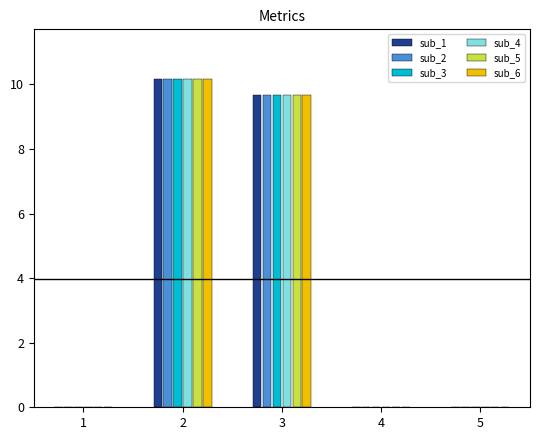

The chart shows a value of 0.0 at Inference Time. True or false?

False